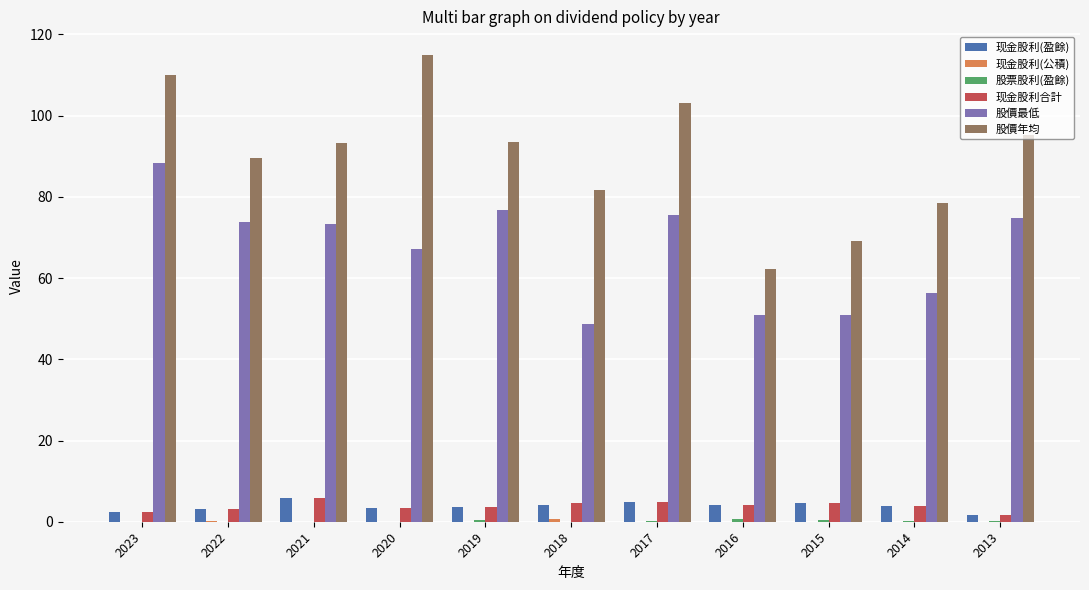

True or false: 股價年均 has a value of 179.5 at 2017.

False